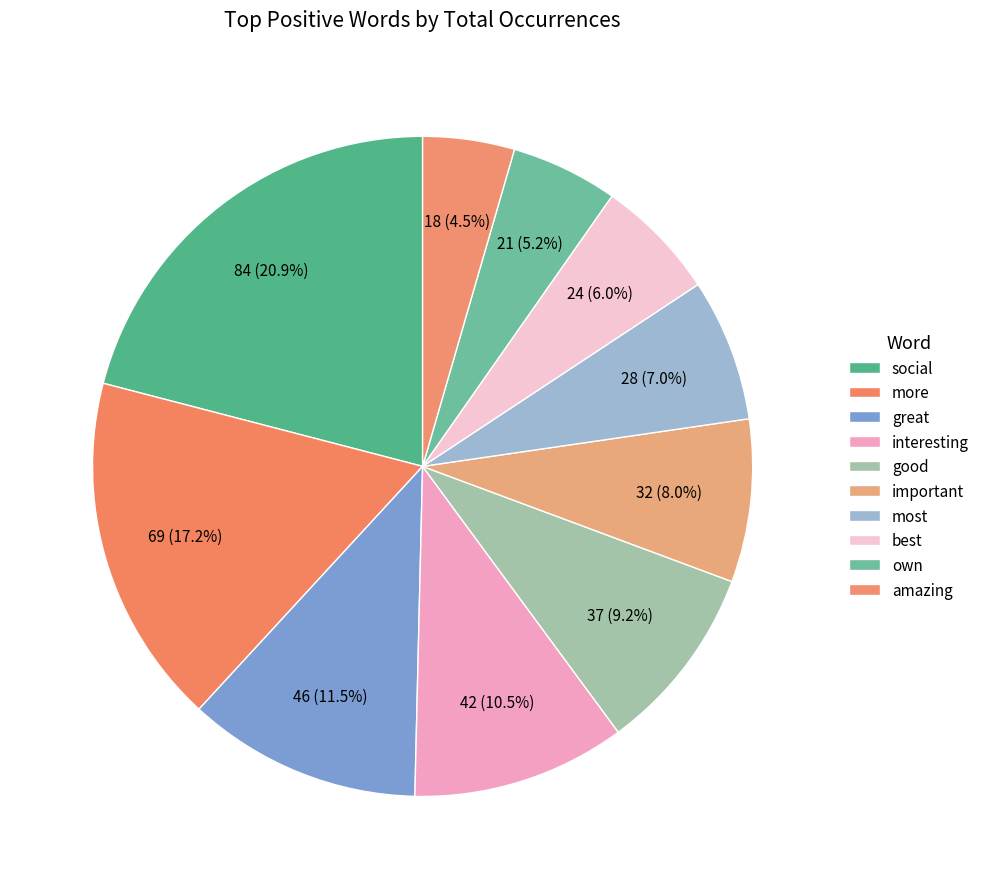

Does more account for over 50% of the chart?

No